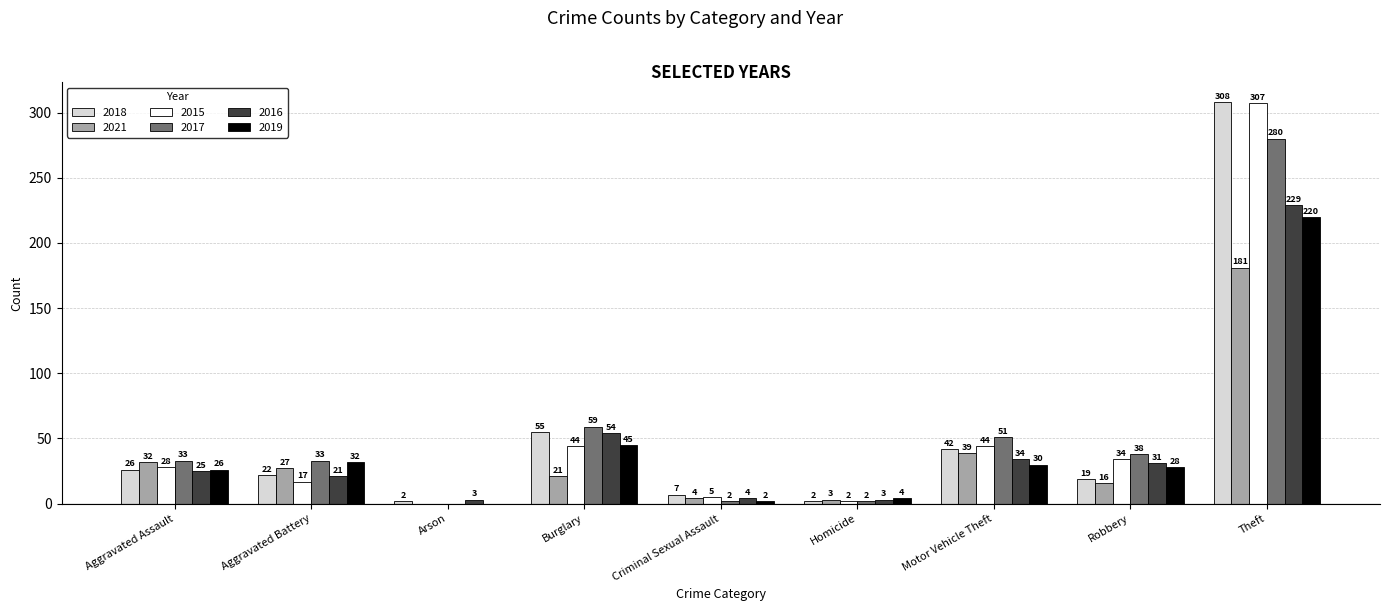

What is the sum of all 2015 values?

481